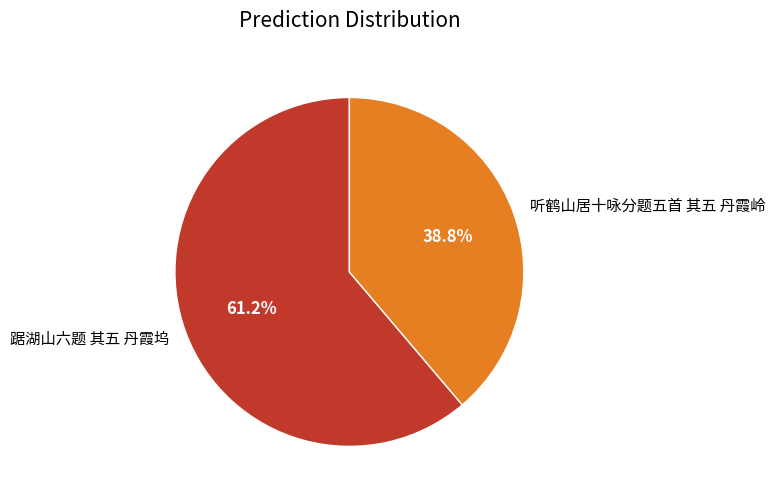

Combined, do 踞湖山六题 其五 丹霞坞 and 听鹤山居十咏分题五首 其五 丹霞岭 account for over 50%?

Yes